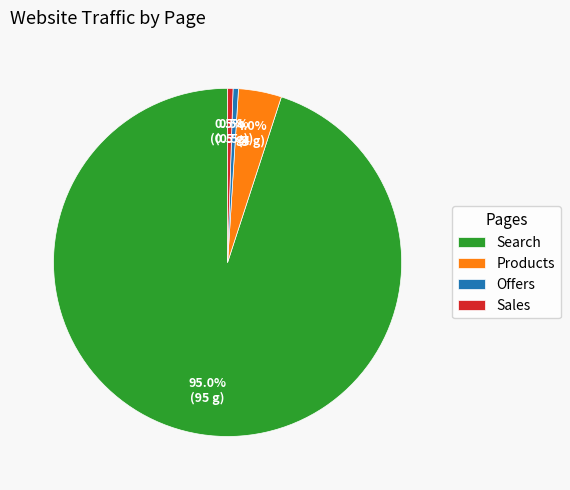

To the nearest percent, what portion does Search represent?

95%